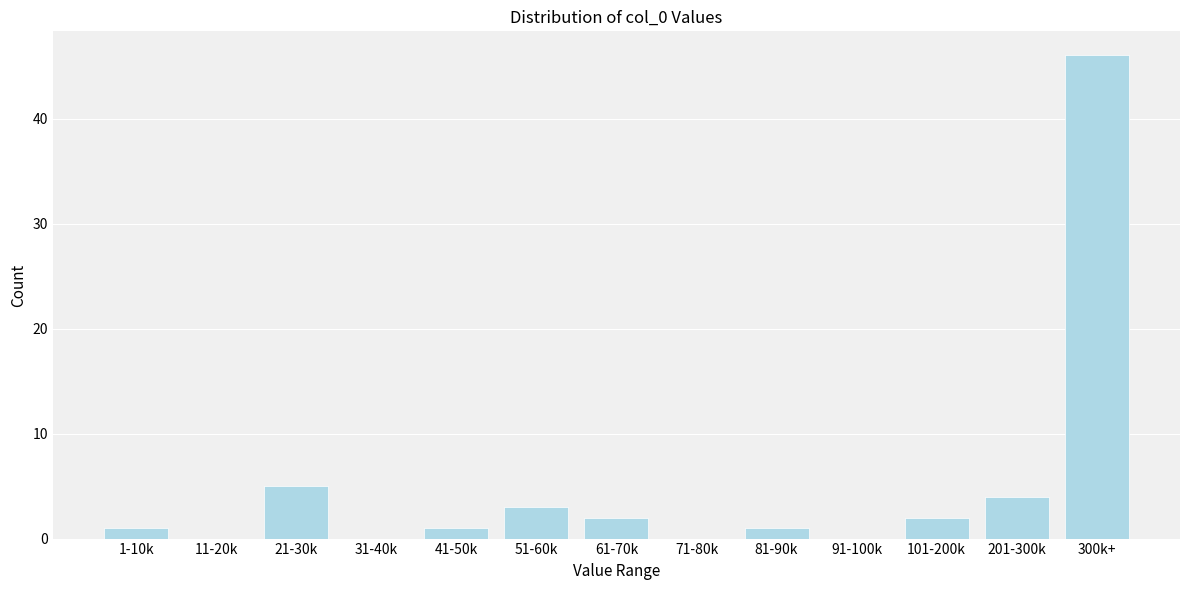

Reading left to right, extract all data points from this chart.

1-10k=1	11-20k=0	21-30k=5	31-40k=0	41-50k=1	51-60k=3	61-70k=2	71-80k=0	81-90k=1	91-100k=0	101-200k=2	201-300k=4	300k+=46